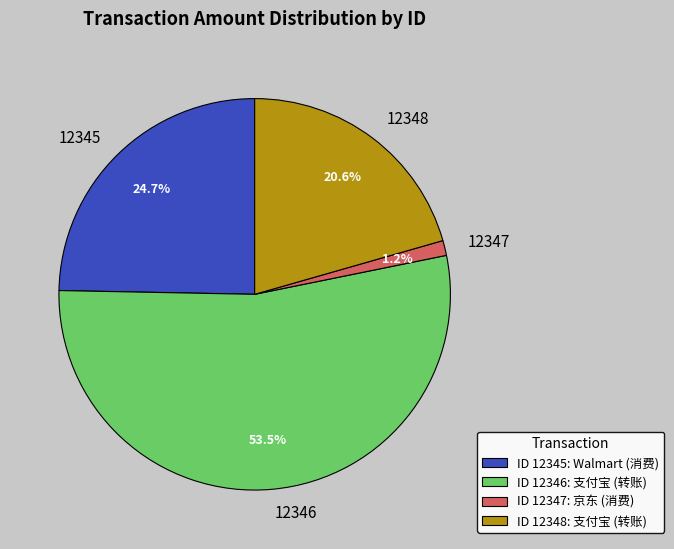

Is there a majority slice in this chart?

Yes